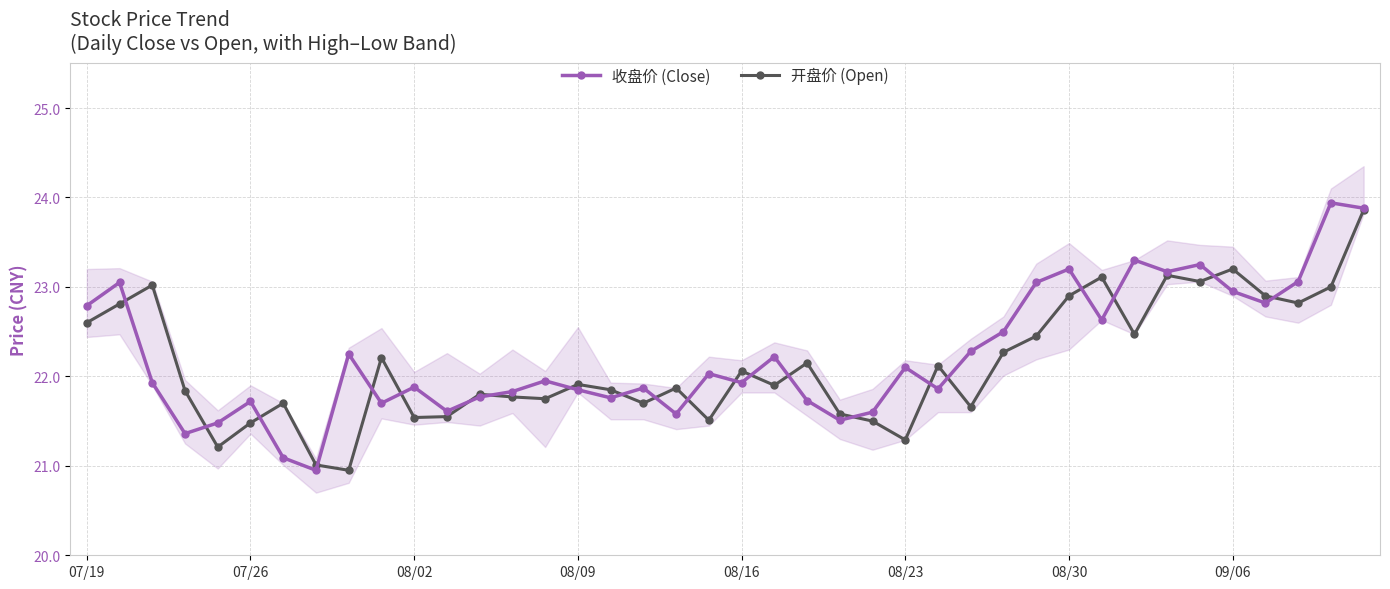

How many values in the 开盘价 (Open) series exceed 21?

39